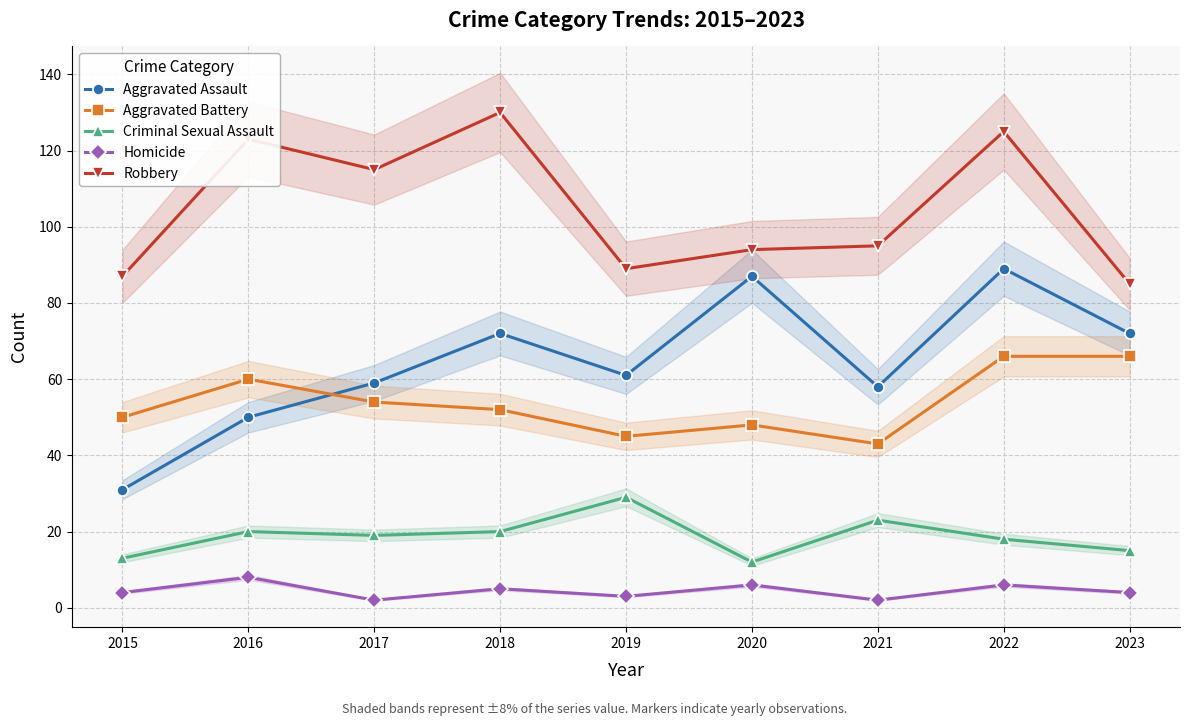

How many values in the Robbery series are below 95?

4